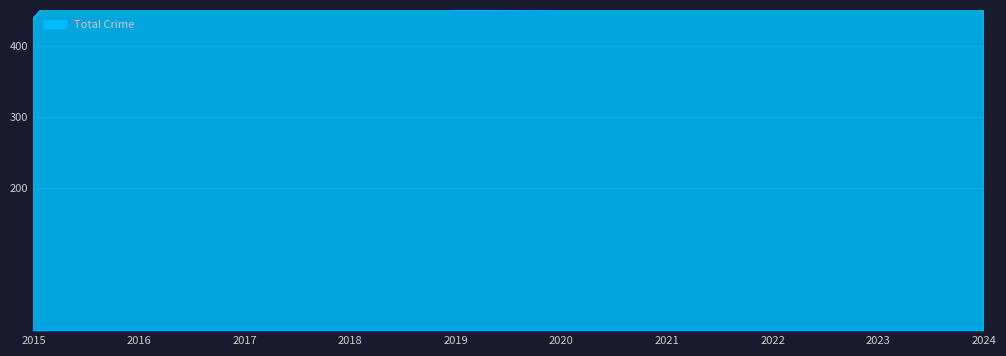

At which category does the chart reach its minimum across all series?

2018